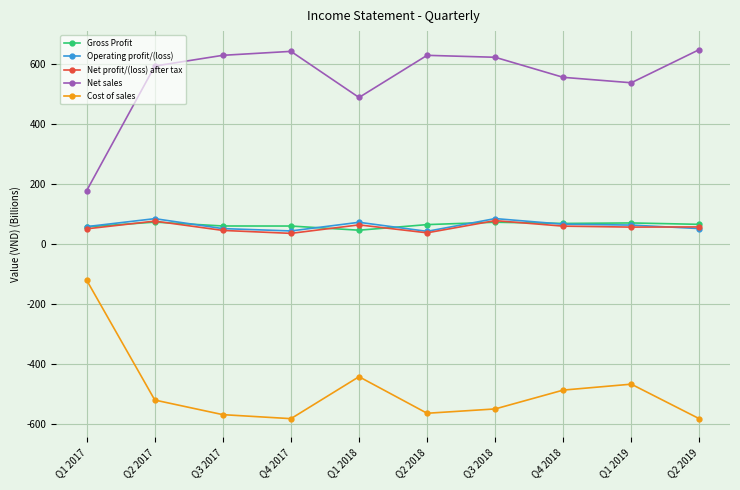

What is the label of the 9th point from the left?

Q1 2019